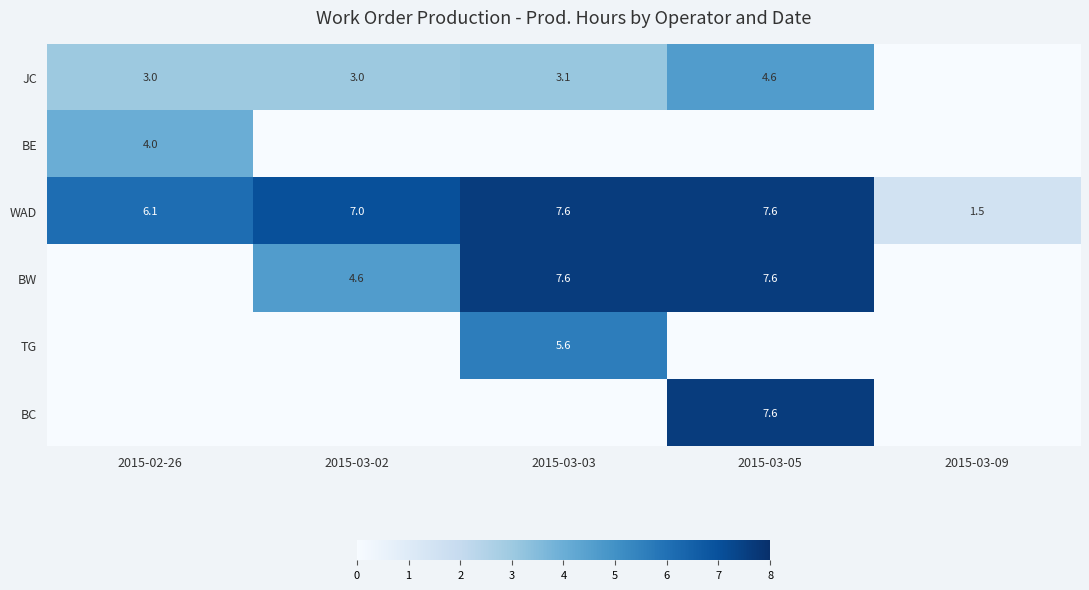

The value of JC at 2015-03-03 is 3.1. True or false?

True